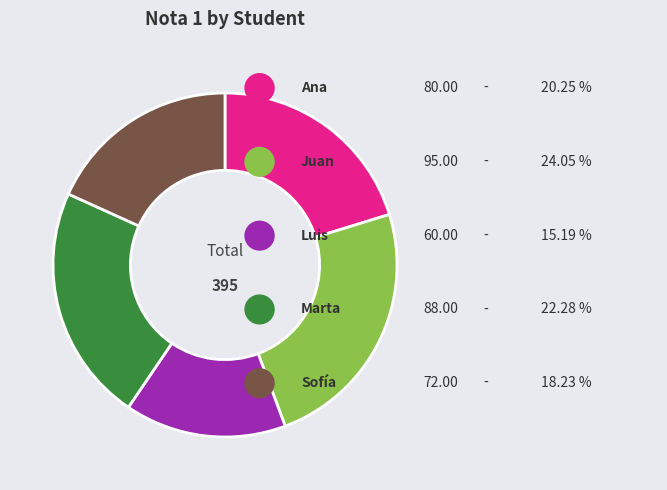

Is there any slice that represents more than half of the pie?

No